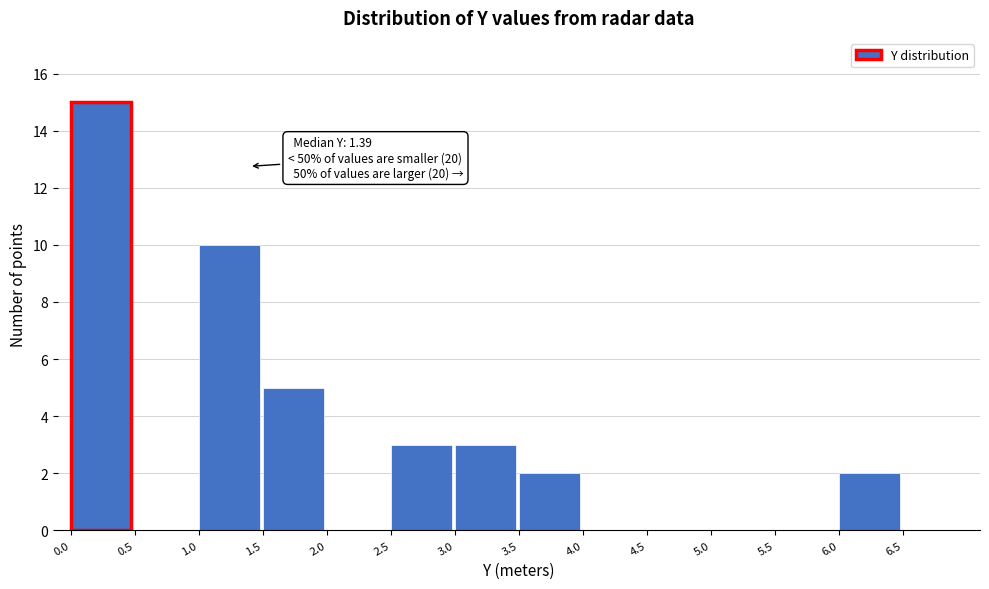

Over which range of the x-axis is the bar tallest?

0.0 to 0.5